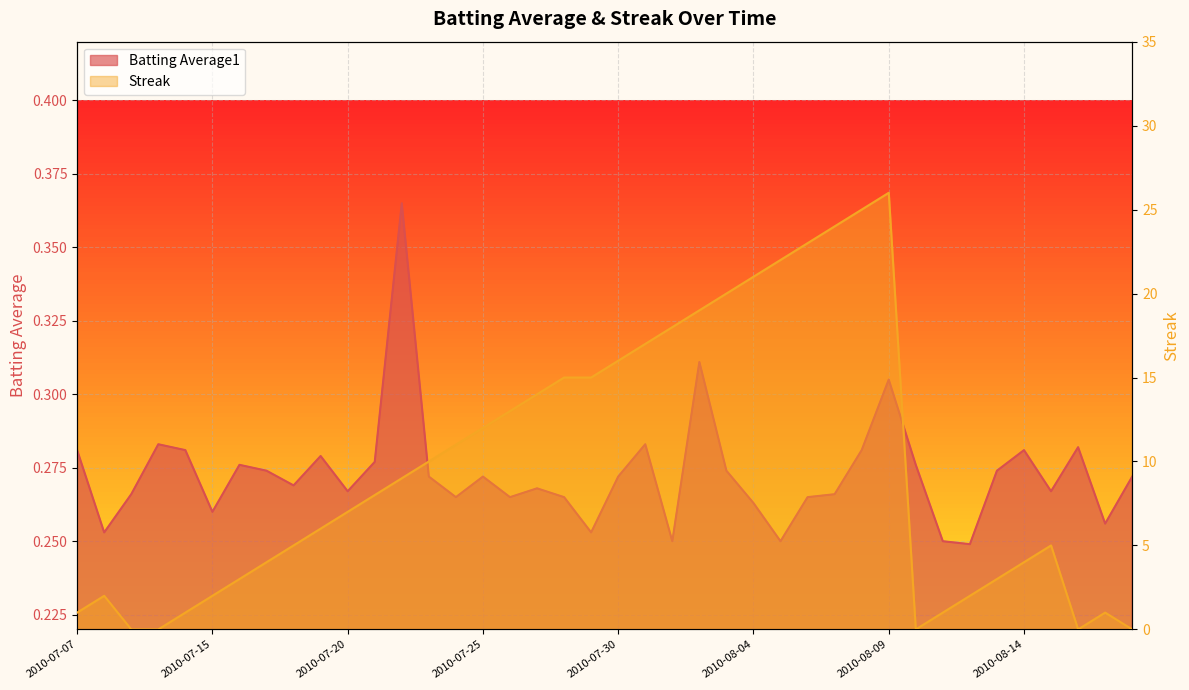

Rank the series by their maximum value, from highest to lowest.

Streak, Batting Average1